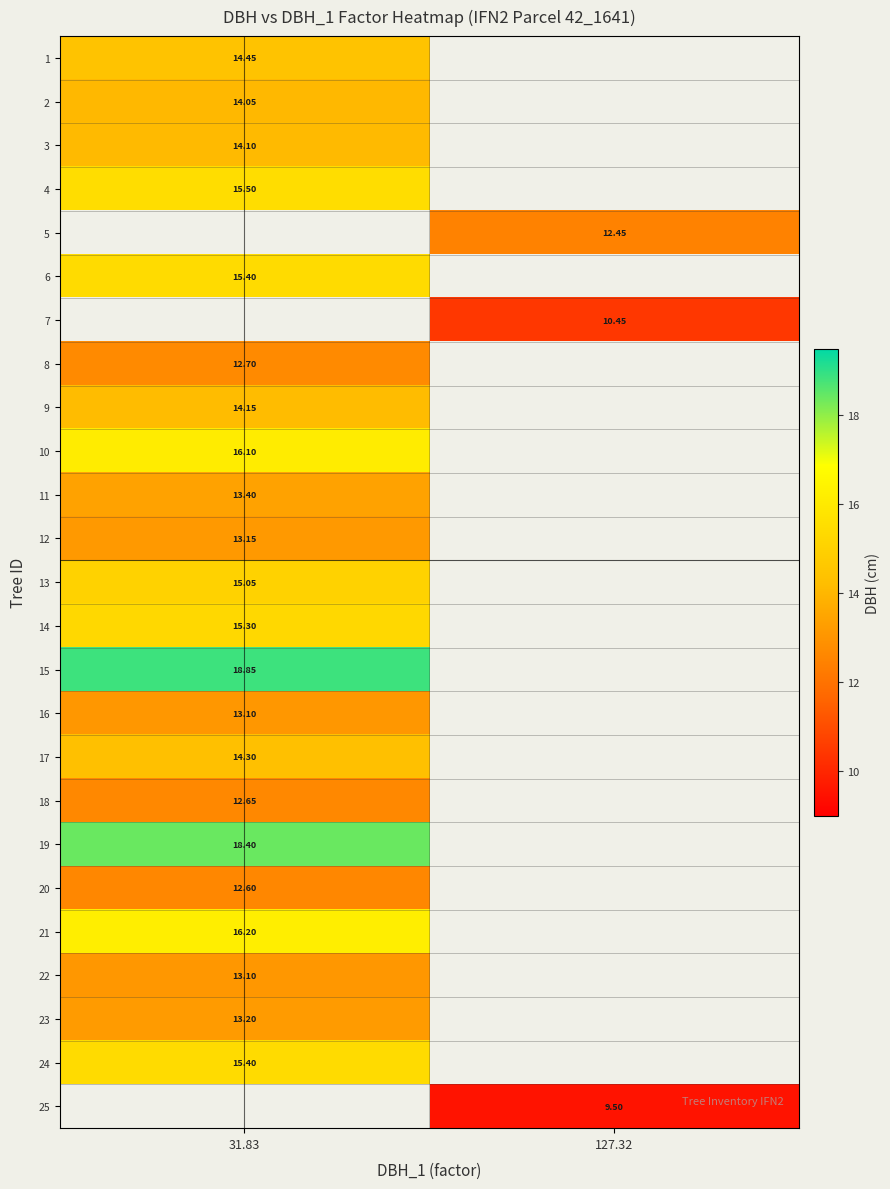

What is the difference between the highest and lowest values at 31.83?

6.3